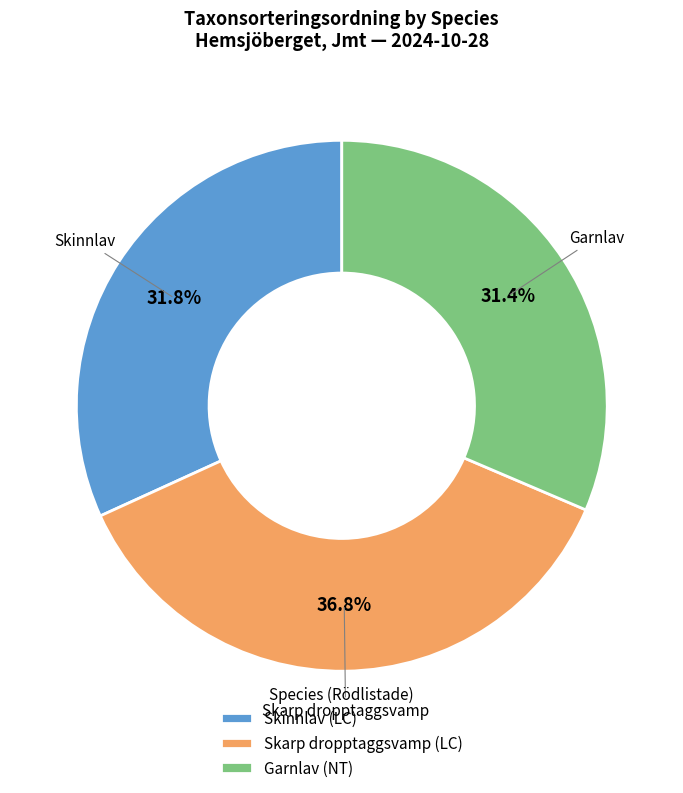

How many segments does this pie chart have?

3